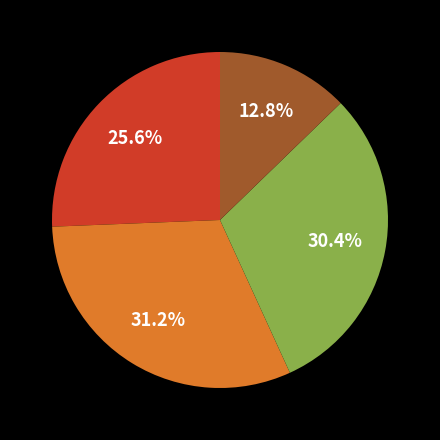

Is there a majority slice in this chart?

No